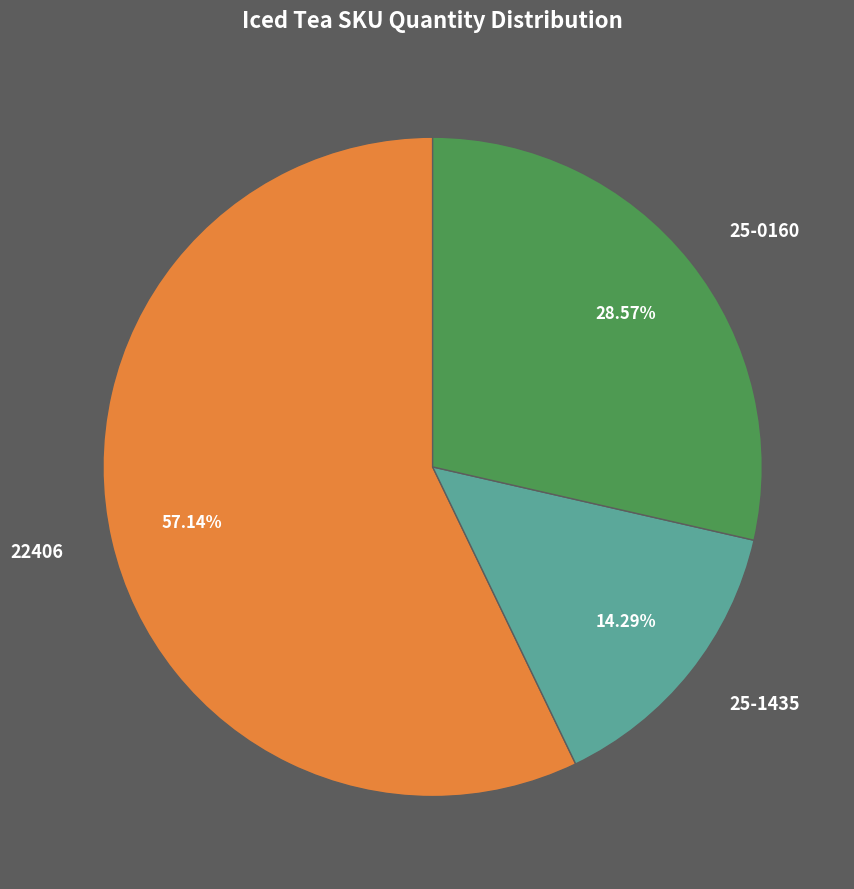

What is the total percentage of 22406 and 25-1435?

71.4%